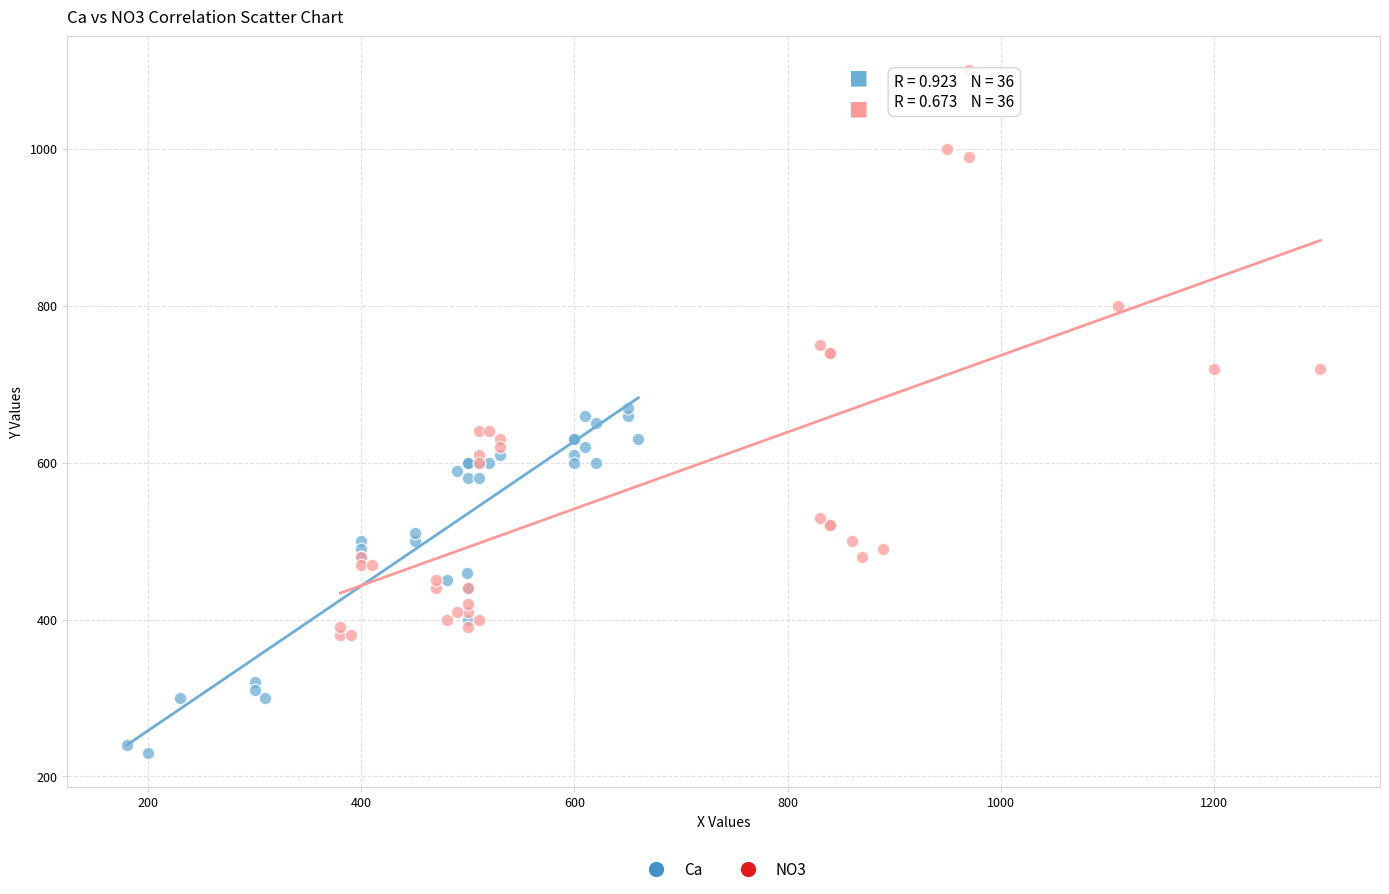

Which series contains the highest Y value?

NO3